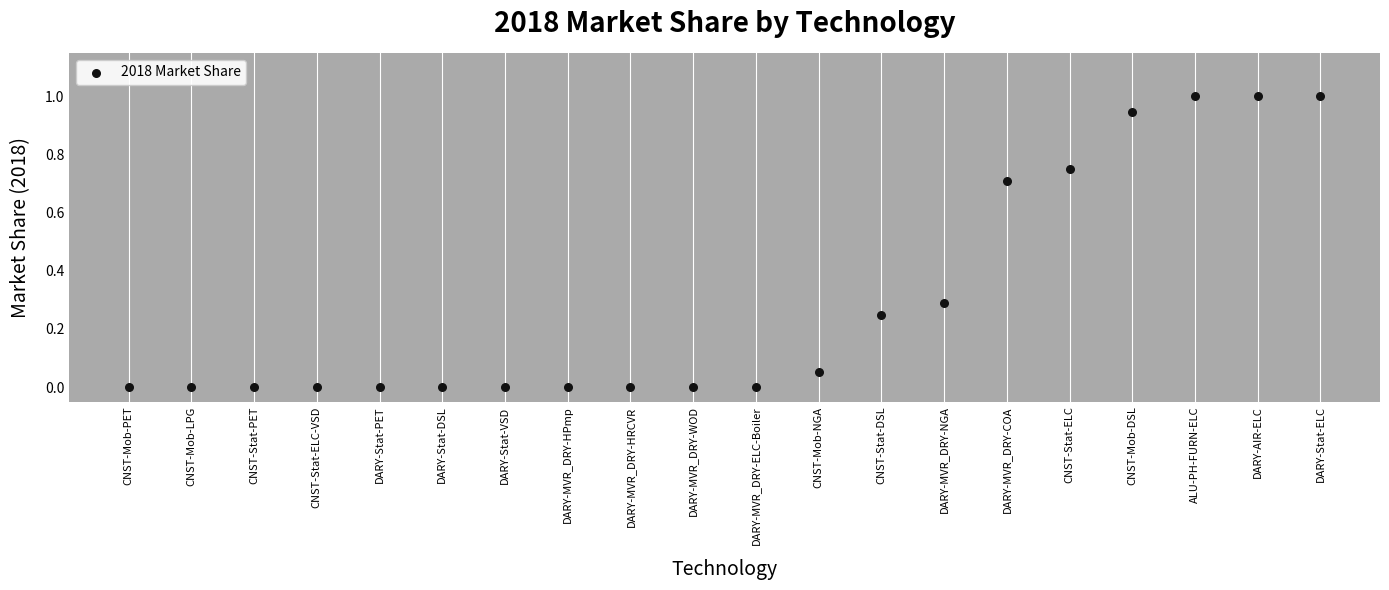

What is the range of Y values (max minus min)?

1.0